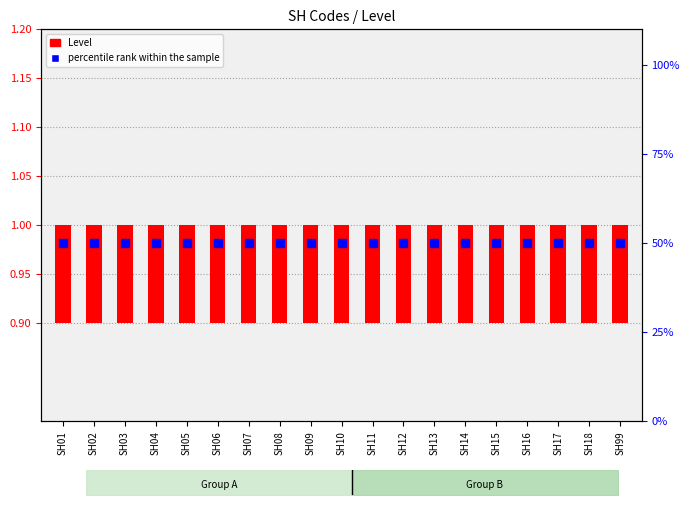

Which series reaches the minimum Y coordinate?

Level